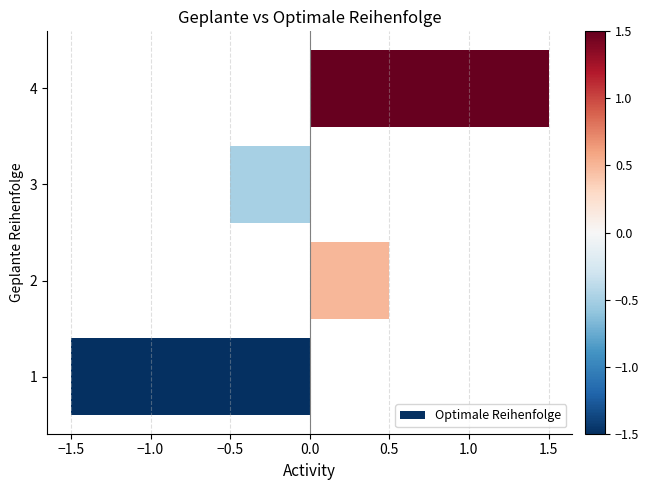

Which label corresponds to the largest value in the chart?

4